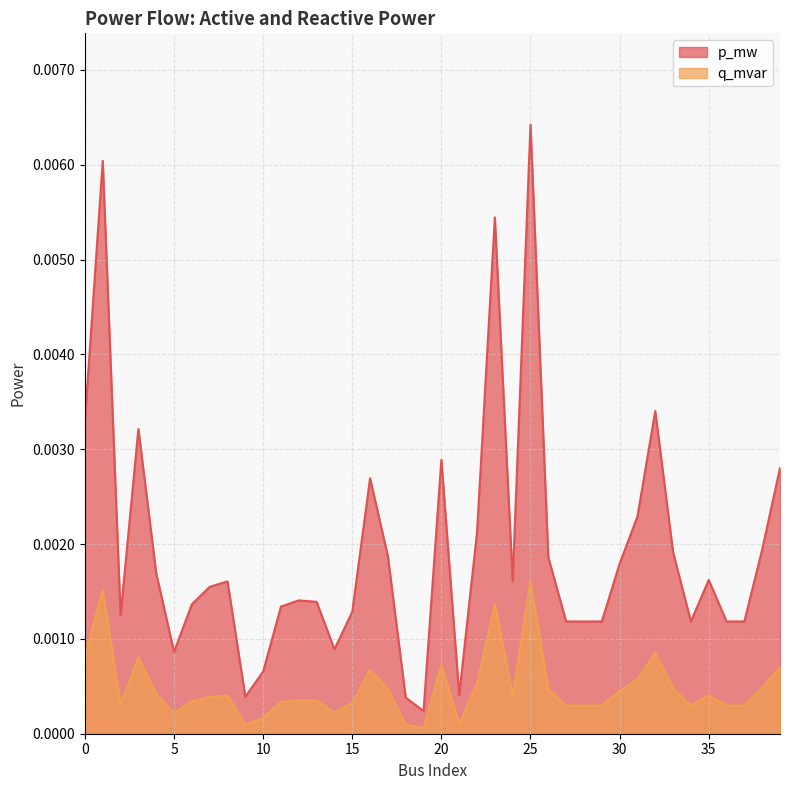

How many lines are shown in the chart?

2